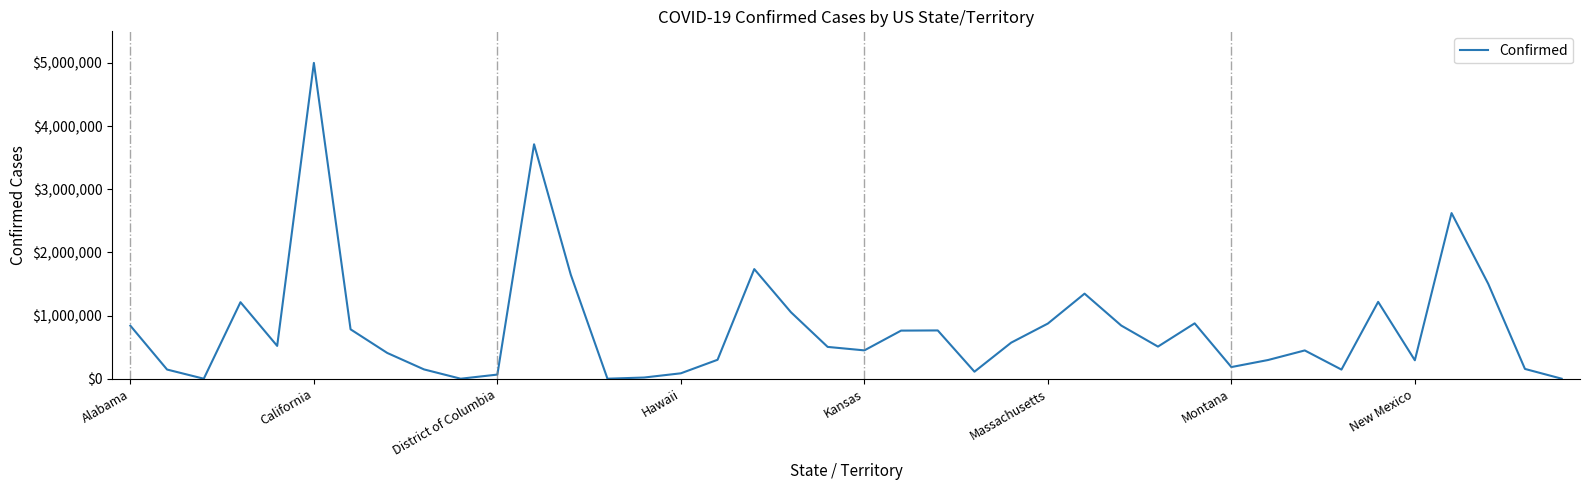

What is the difference between the maximum and minimum values?

4999860